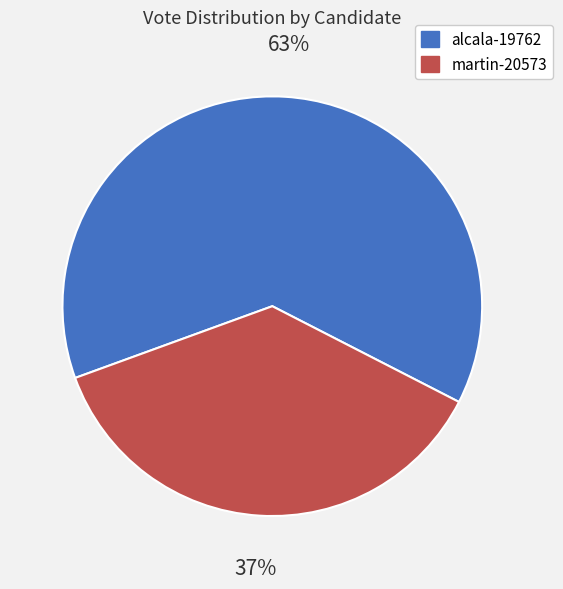

To the nearest percent, what portion does alcala-19762 represent?

63%